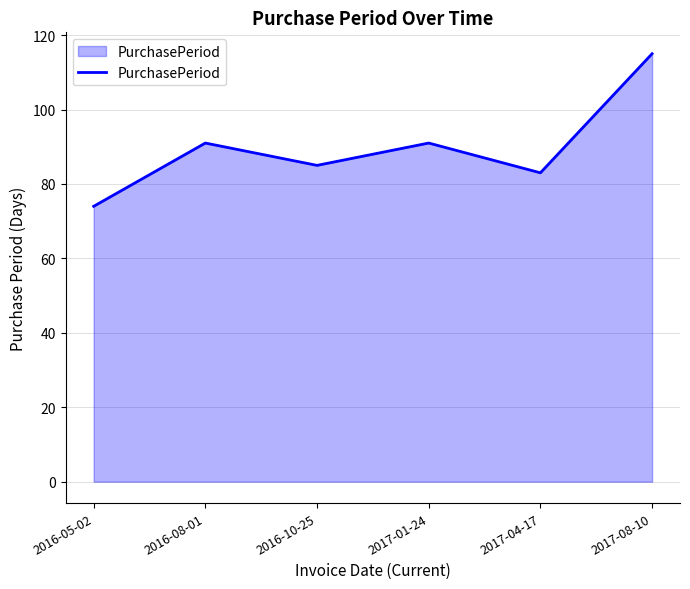

What is the difference between the maximum and second lowest values?

32